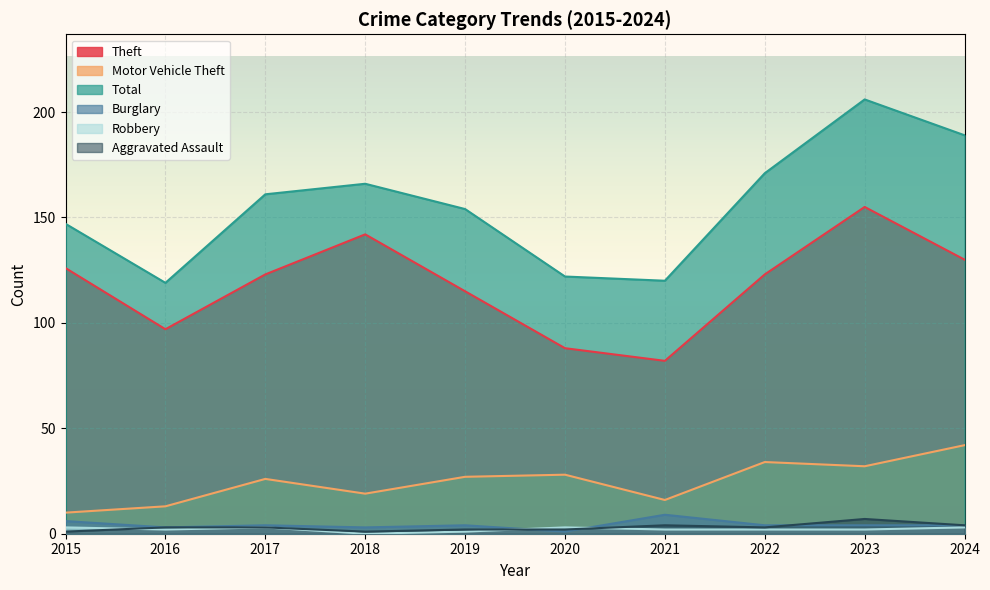

Which series has the largest total across all categories?

Total